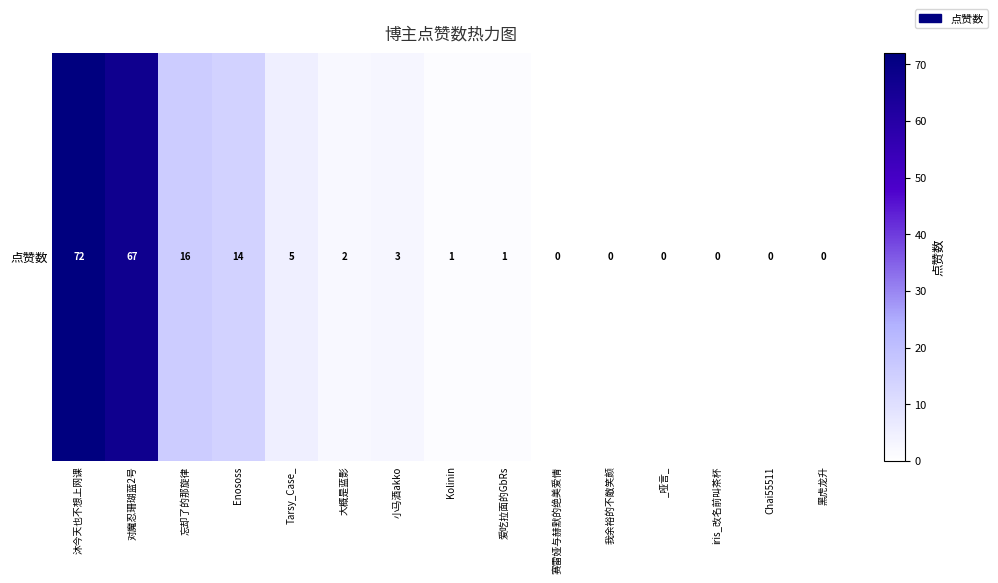

Rank the categories by value from lowest to highest.

赛雷娅与赫默的绝美爱情, 我余裕的不敵笑颜, _哑言_, iris_改名前叫茶杯, Chai55511, 黑虎龙升, Kolinin, 爱吃拉面的GbRs, 大概是蓝影, 小马酒akko, Tarsy_Case_, Enososs, 忘却了的那旋律, 对魔忍珊瑚蓝2号, 沐今天也不想上网课